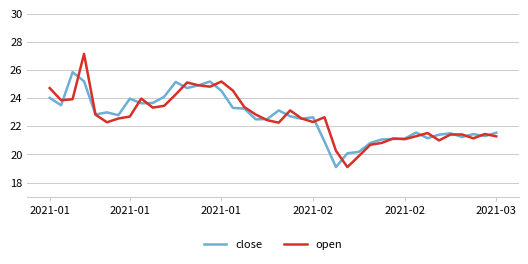

What is the minimum value shown in the chart?

19.1